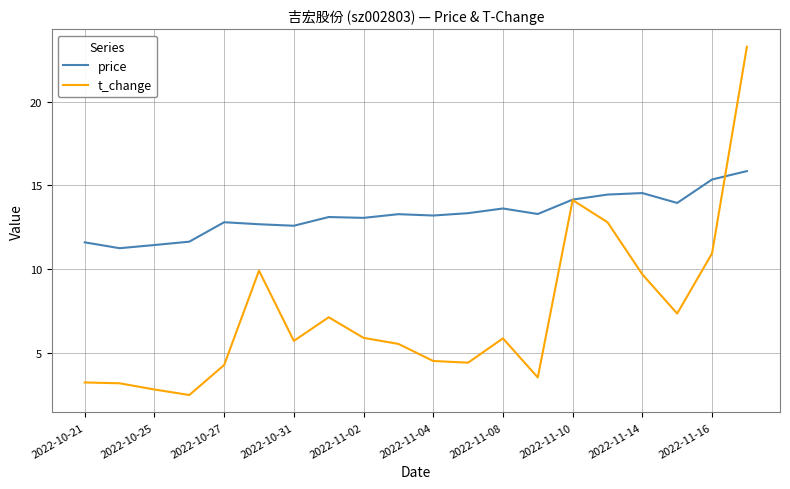

At how many categories does at least one series exceed 18?

1